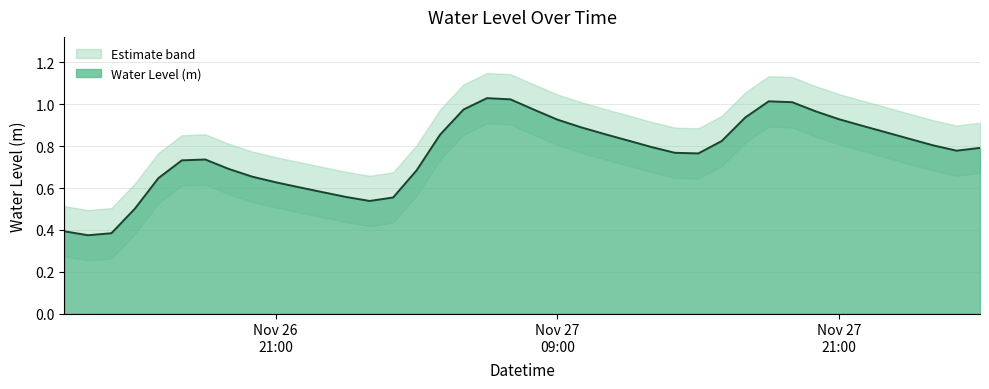

Reading left to right, what are all the values shown in this chart?

0.4	0.4	0.4	0.5	0.6	0.7	0.7	0.7	0.7	0.6	0.6	0.6	0.6	0.5	0.6	0.7	0.9	1.0	1.0	1.0	1.0	0.9	0.9	0.9	0.8	0.8	0.8	0.8	0.8	0.9	1.0	1.0	1.0	0.9	0.9	0.9	0.8	0.8	0.8	0.8